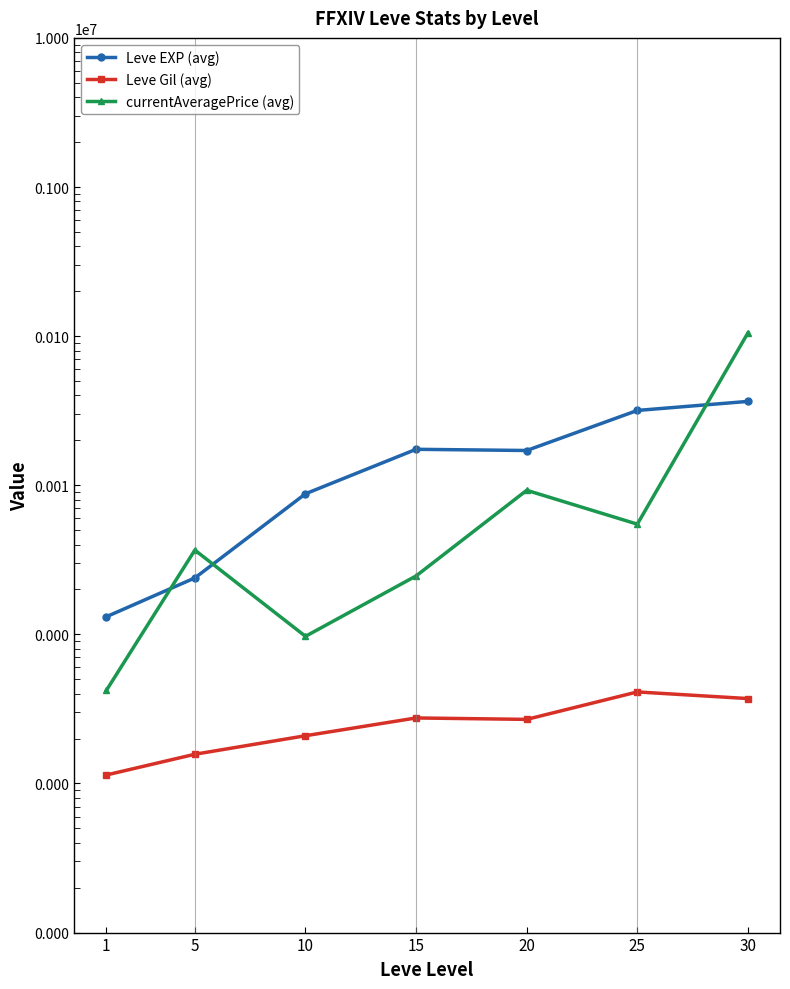

Is it true that Leve EXP (avg) equals 17418 at 15?

True